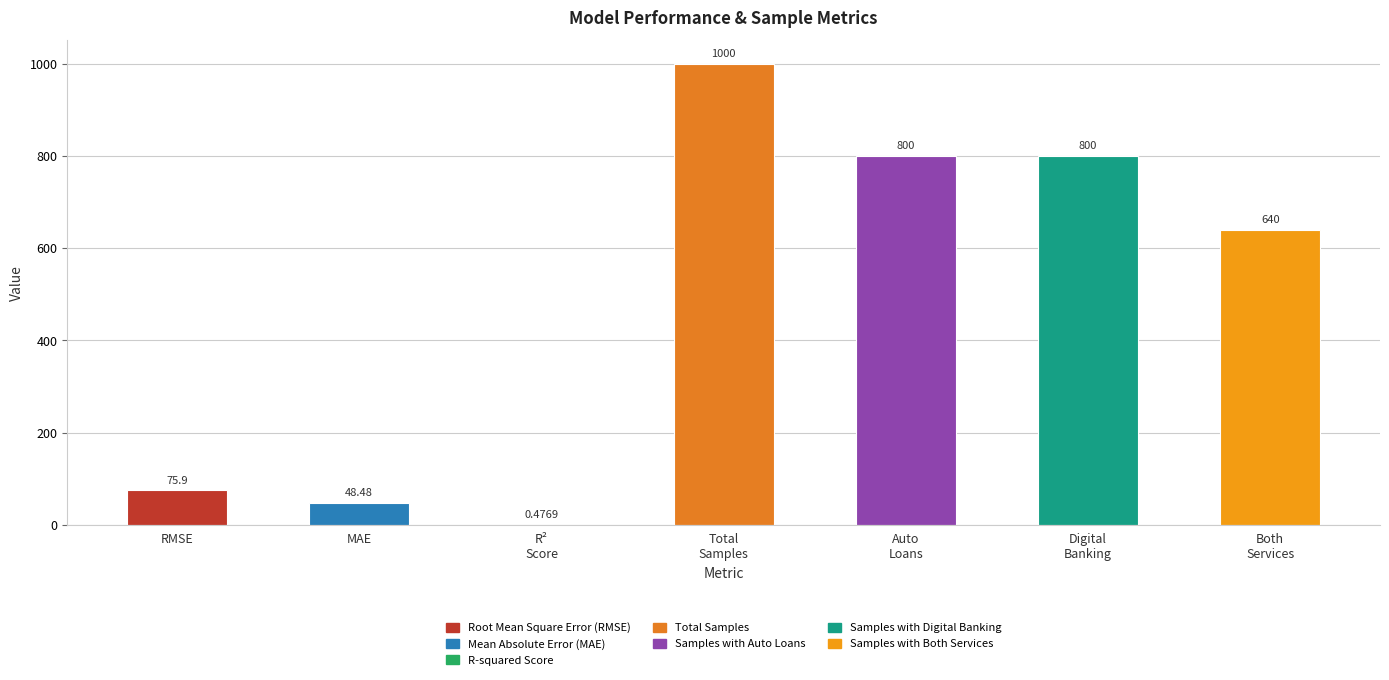

What is the change in value from Digital
Banking to Both
Services?

-160.0